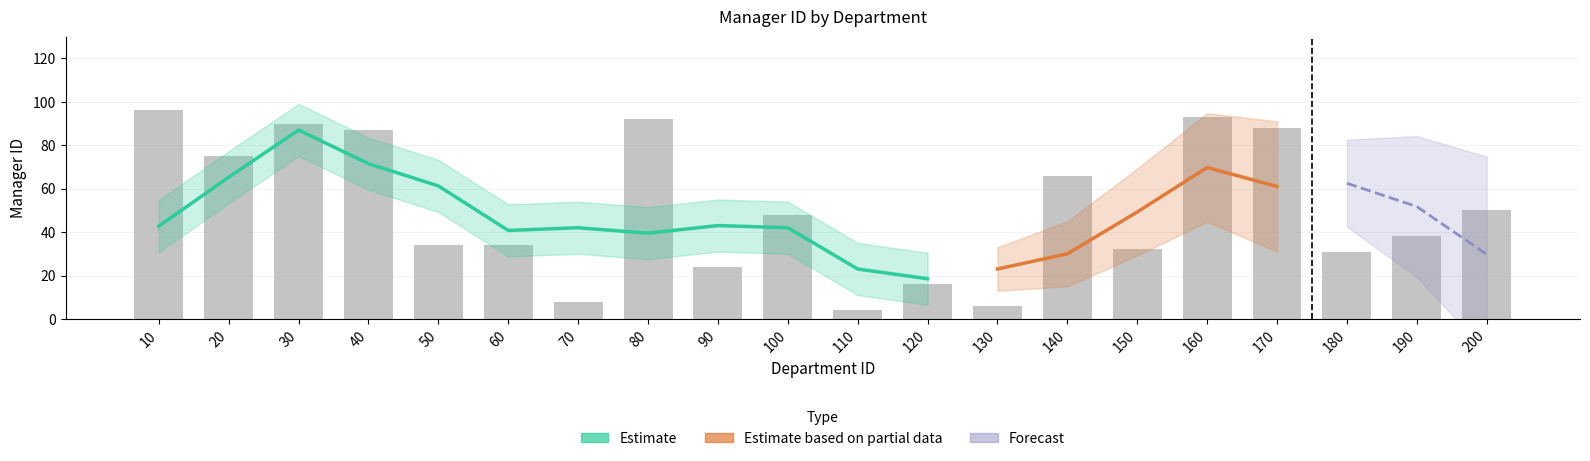

Reading left to right, transcribe all the data shown in this chart.

96	75	90	87	34	34	8	92	24	48	4	16	6	66	32	93	88	31	38	50